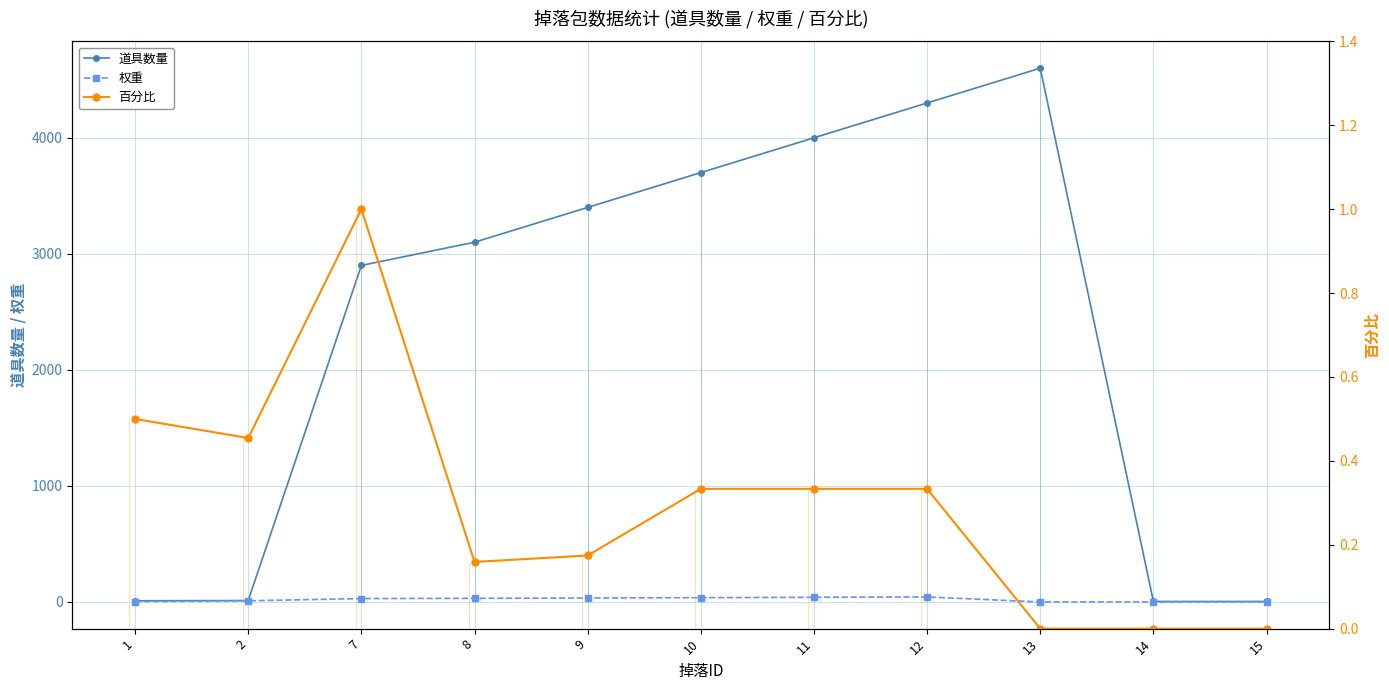

What is the difference between the maximum and minimum values in the 百分比 series?

1.0